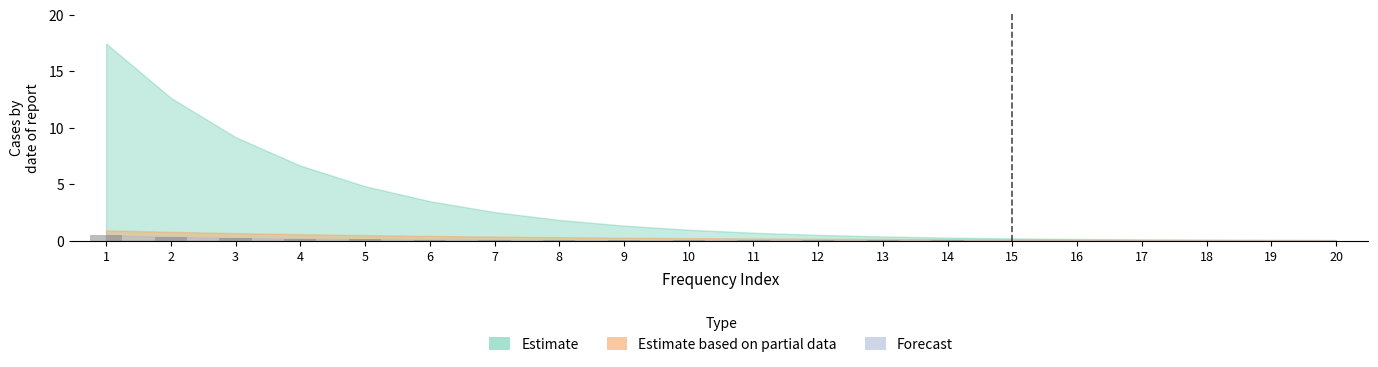

Is the value of realz_chunk0 at 13 greater than the value of absz_chunk0 at 12?

No